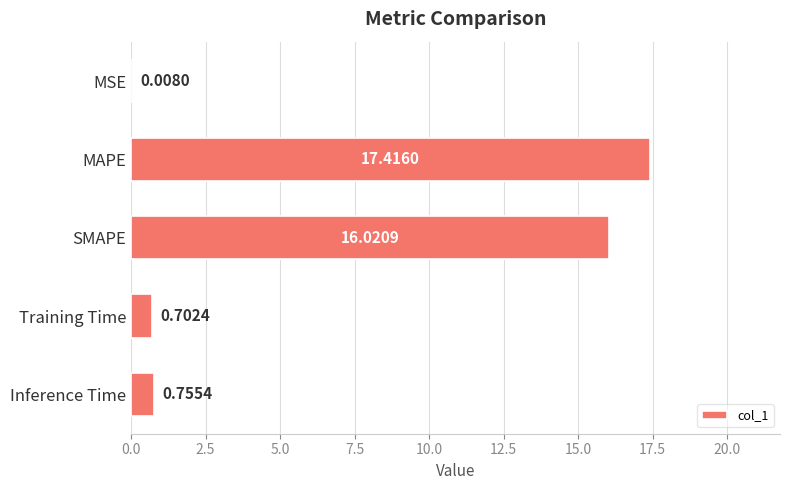

Which has a higher value, Training Time or MAPE?

MAPE